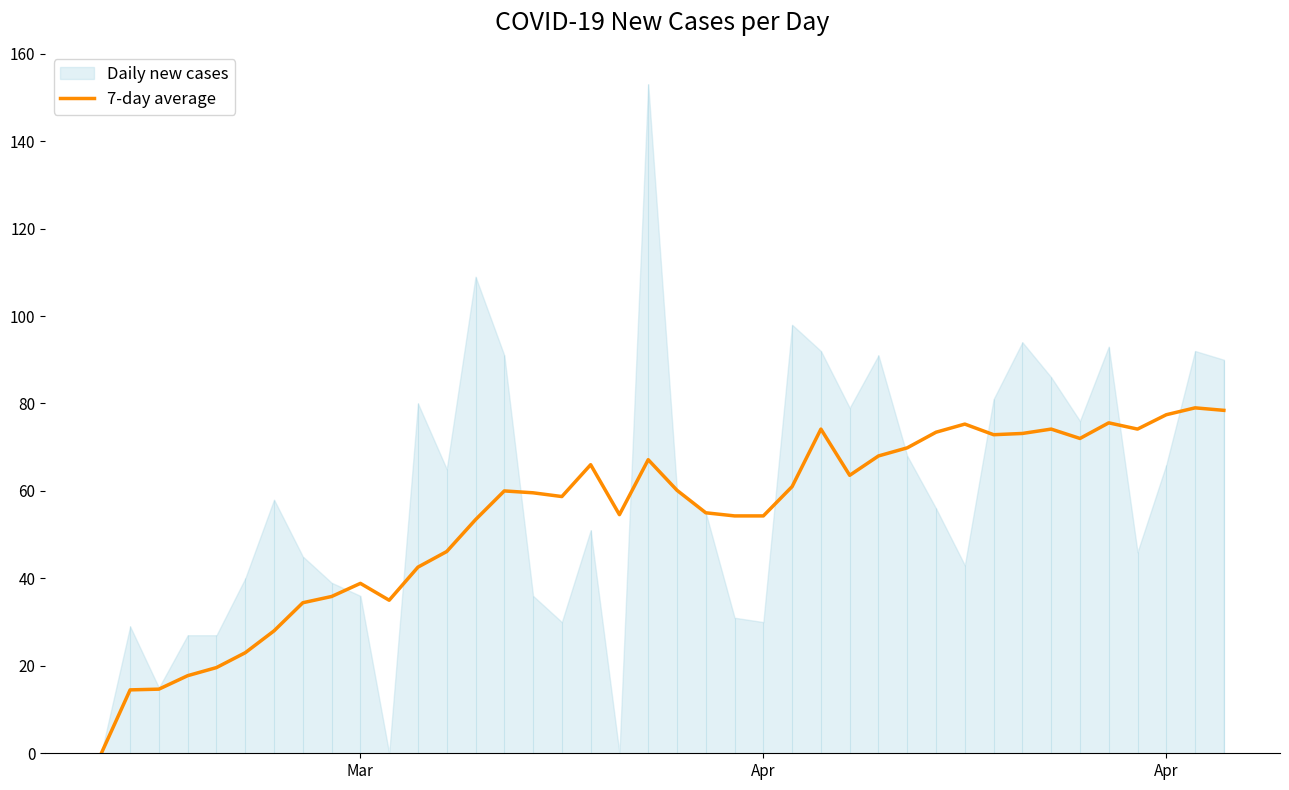

Reading right to left, extract all data points from this chart.

78.4	79.0	77.4	74.1	75.6	72.0	74.1	73.1	72.9	75.3	73.4	69.9	68.0	63.6	74.1	61.0	54.3	54.3	55.0	60.1	67.1	54.6	66.0	58.7	59.6	60.0	53.4	46.1	42.6	35.0	38.9	35.9	34.4	28.0	23.0	19.6	17.8	14.7	14.5	0.0